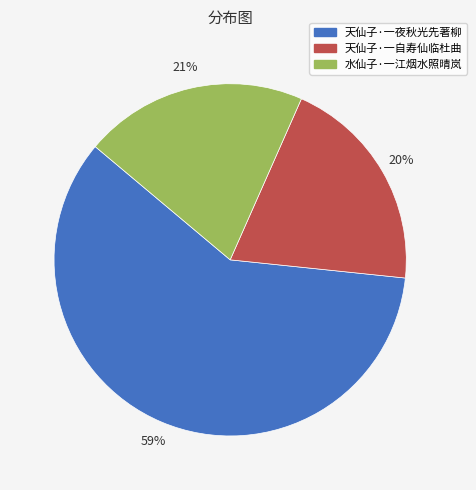

What is the largest slice in the pie chart?

天仙子·一夜秋光先著柳